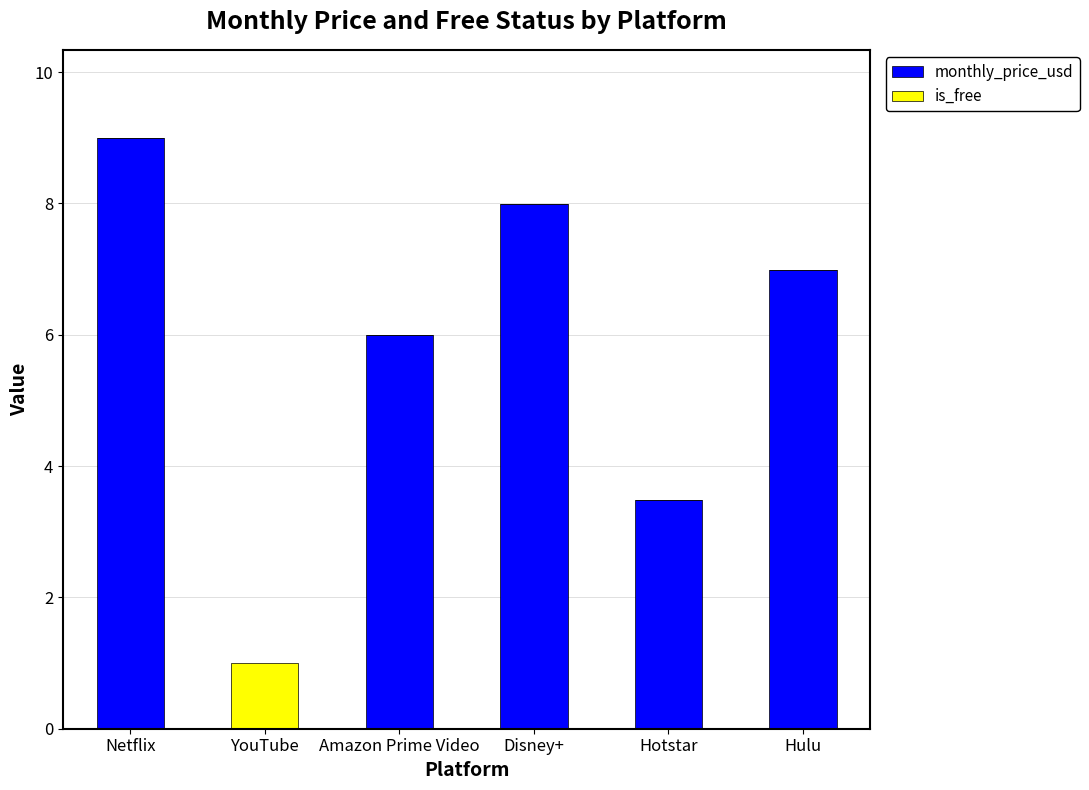

How many data points does each series have?

6